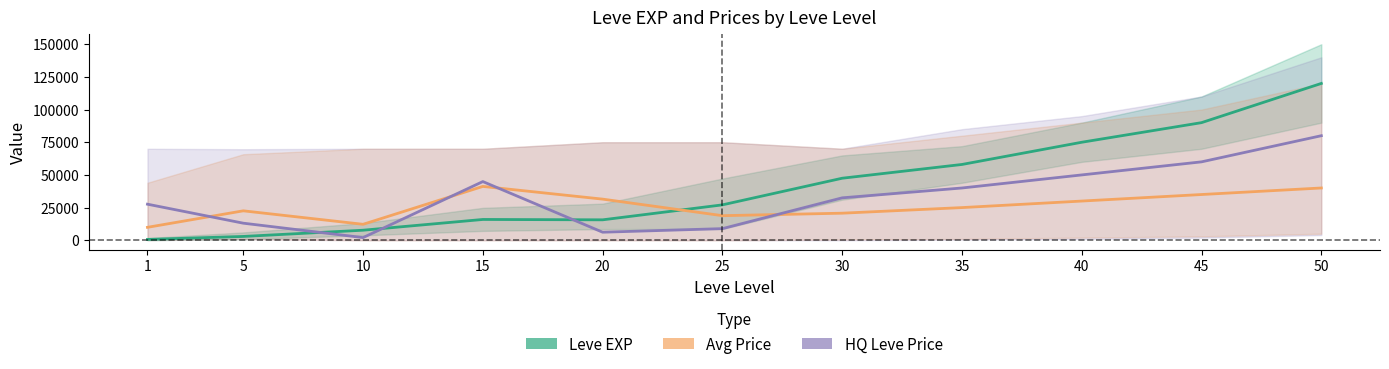

Which series has the widest spread of values?

Leve EXP